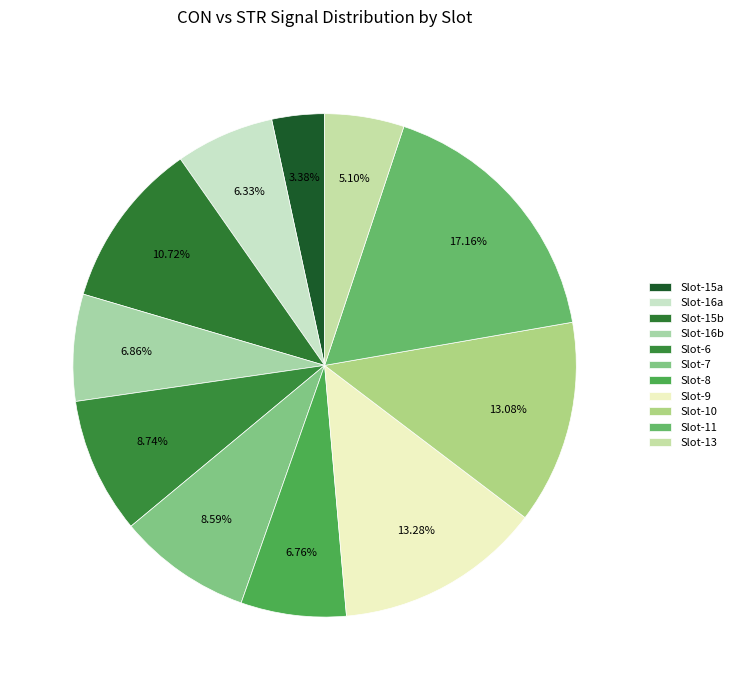

How many slices are in this pie chart?

11